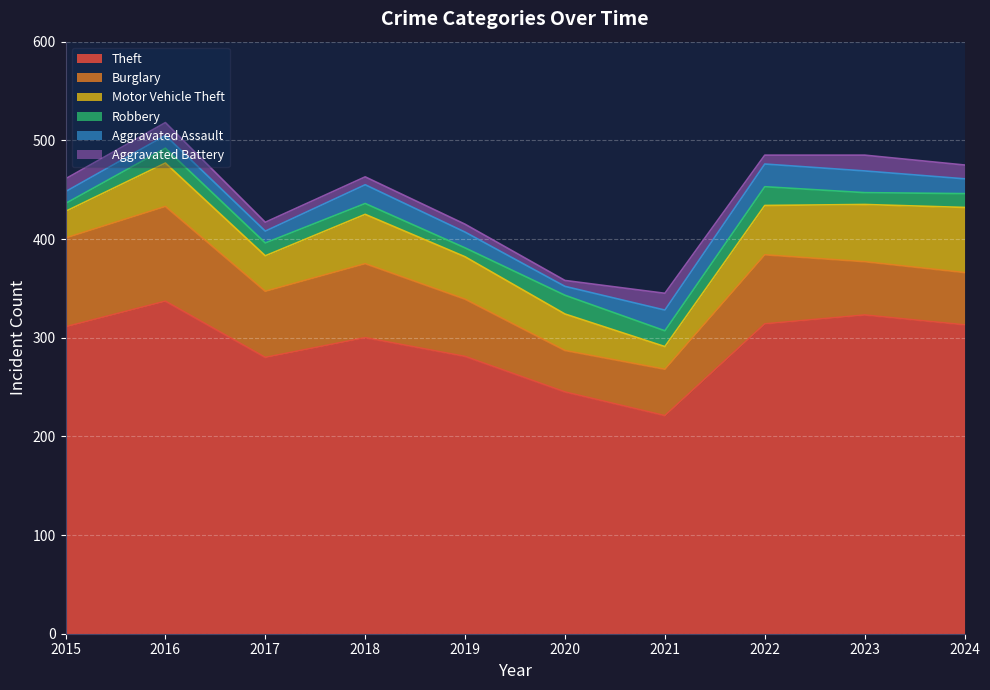

Which category has the highest value in the Theft series?

2016